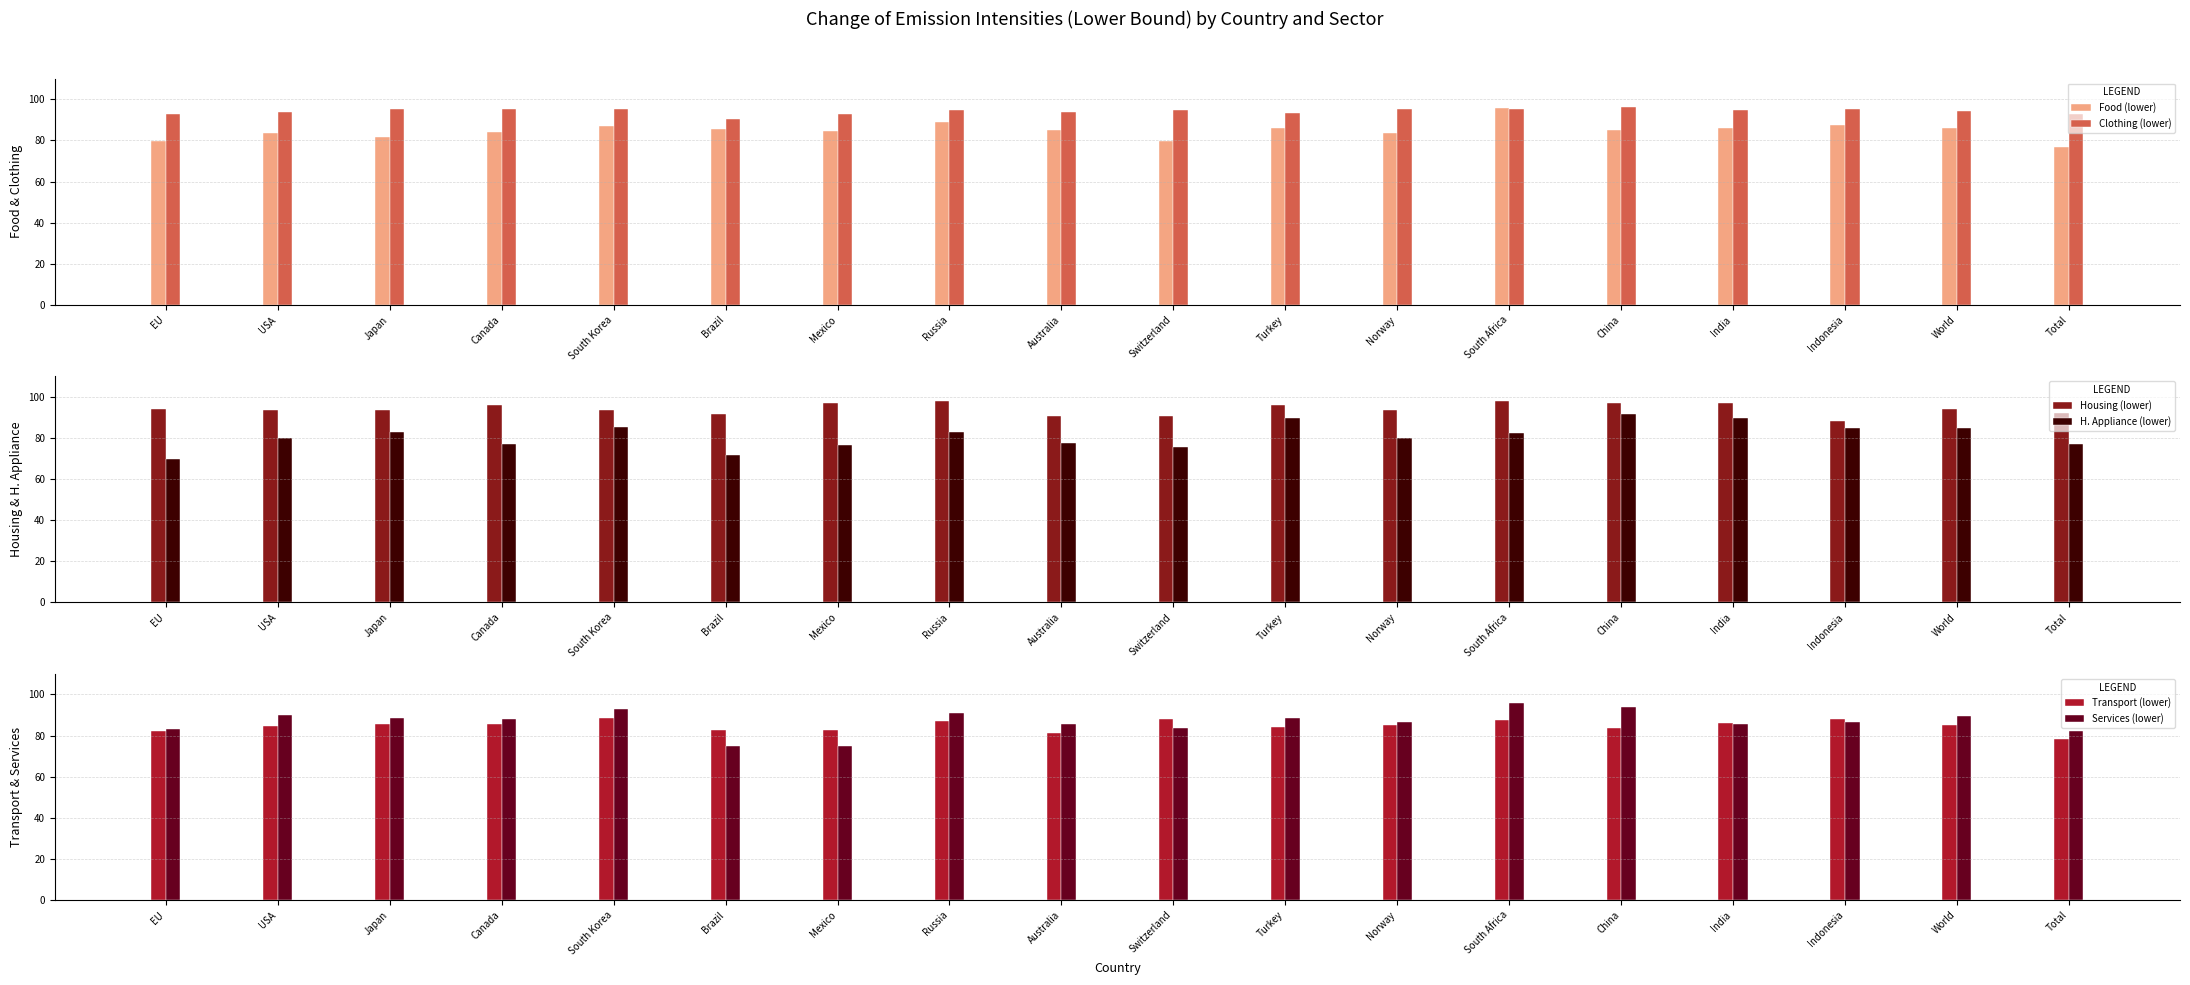

Does the chart contain any negative values?

No